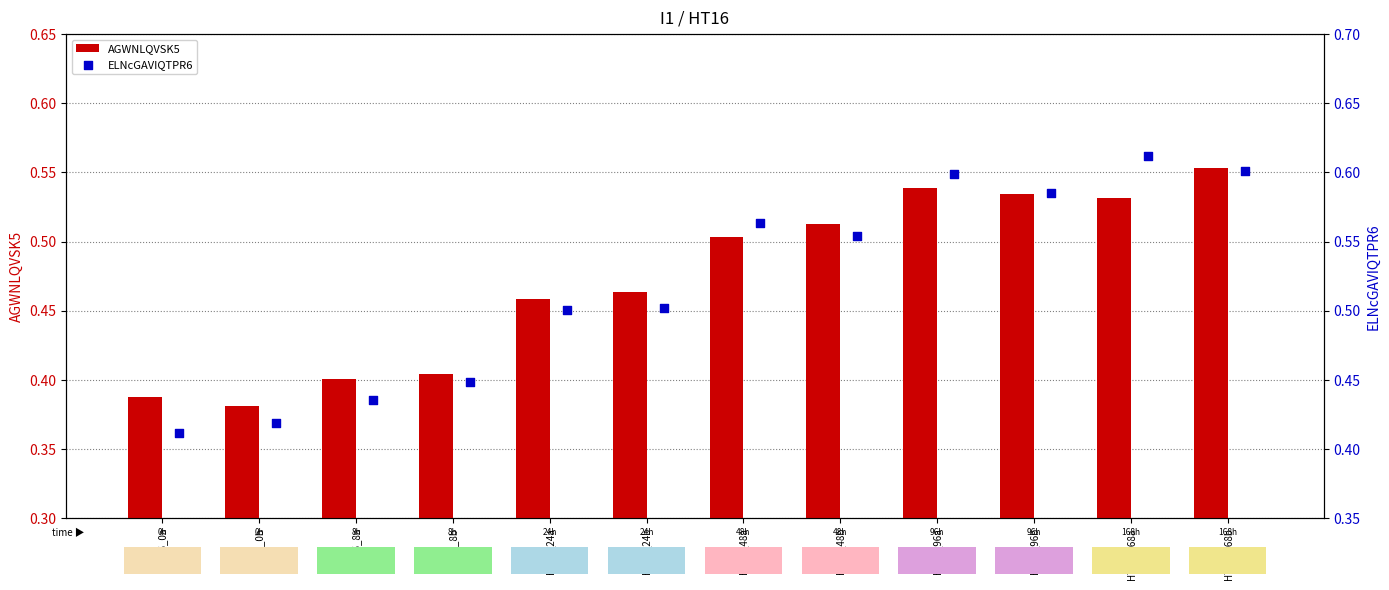

Which series has the largest total across all categories?

ELNcGAVIQTPR6